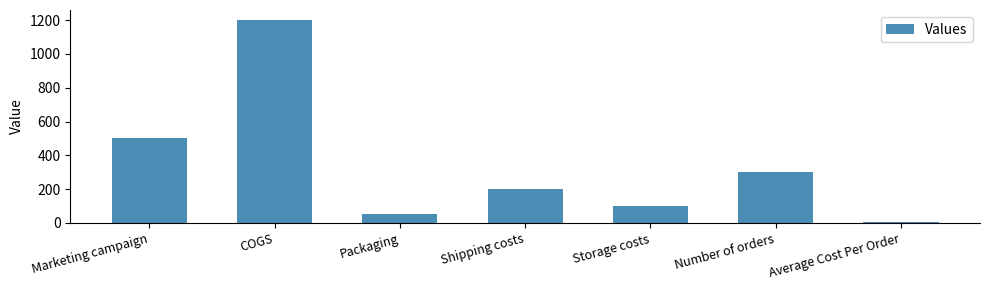

What is the label of the 7th bar from the right?

Marketing campaign